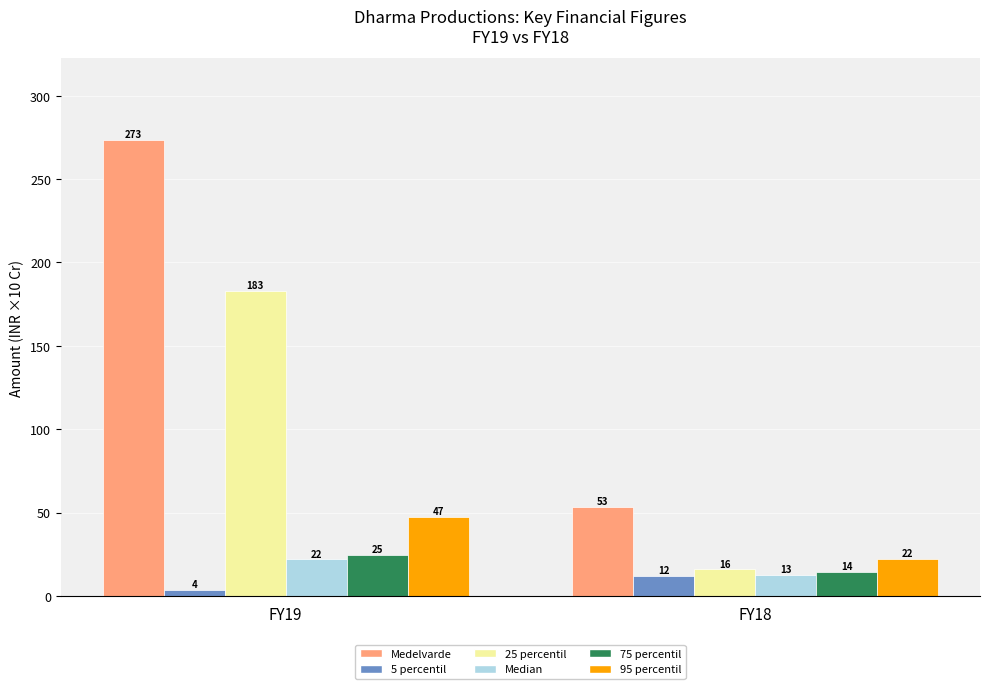

How many bars are there in each group?

6